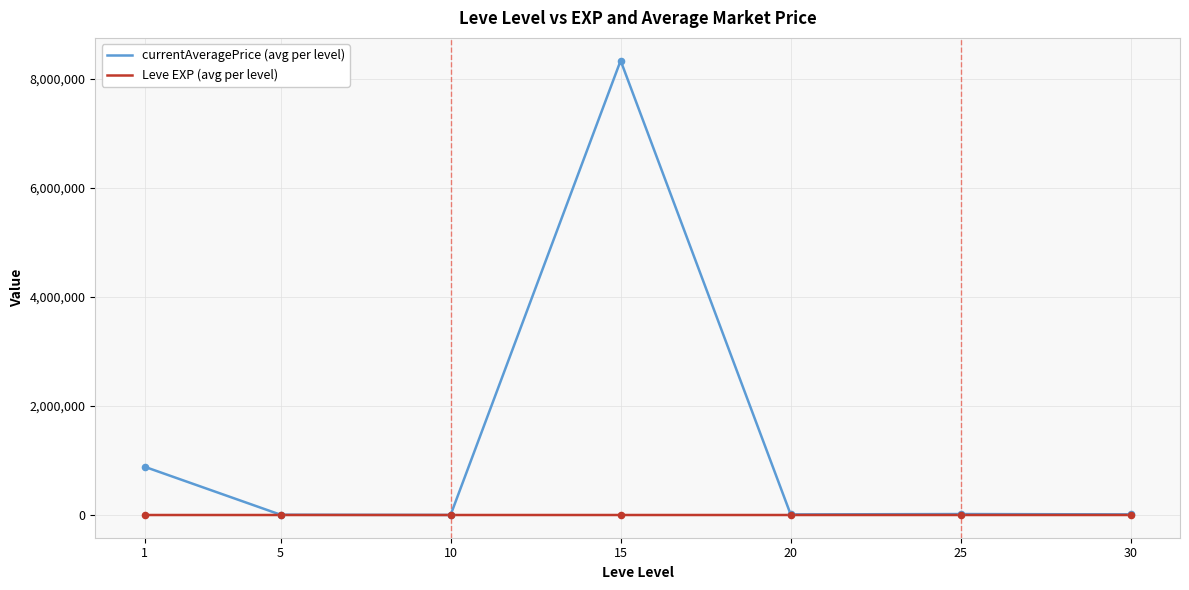

Which series has the largest total across all categories?

currentAveragePrice (avg per level)